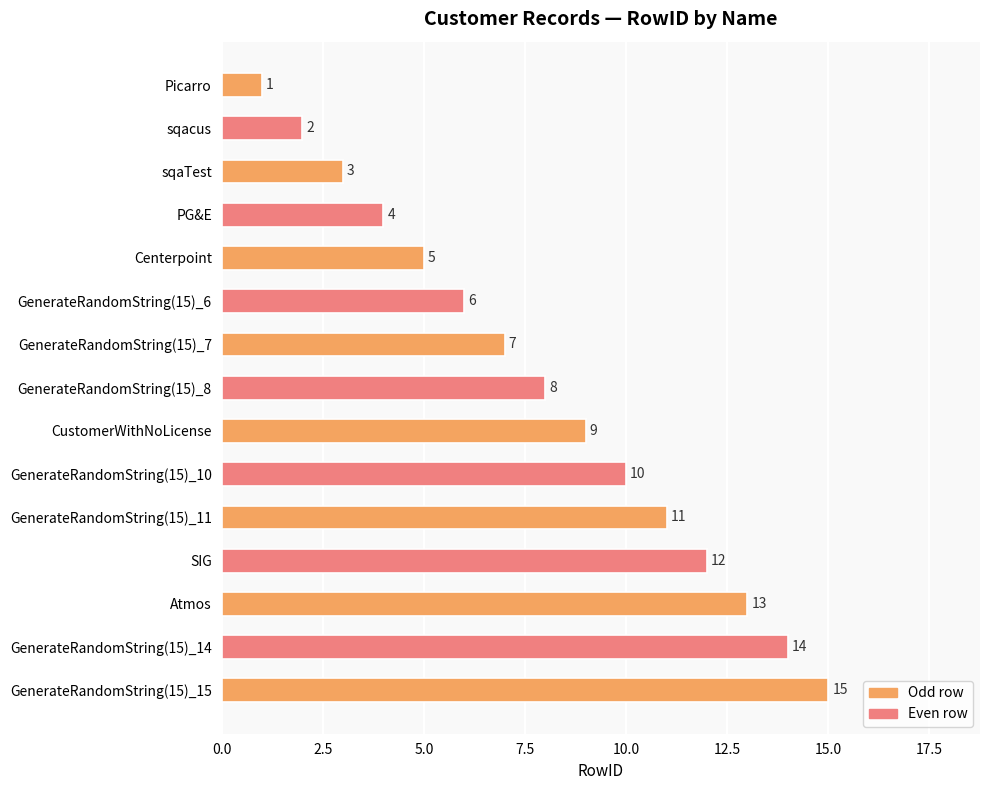

Is it true that the value at GenerateRandomString(15)_8 is 13?

False